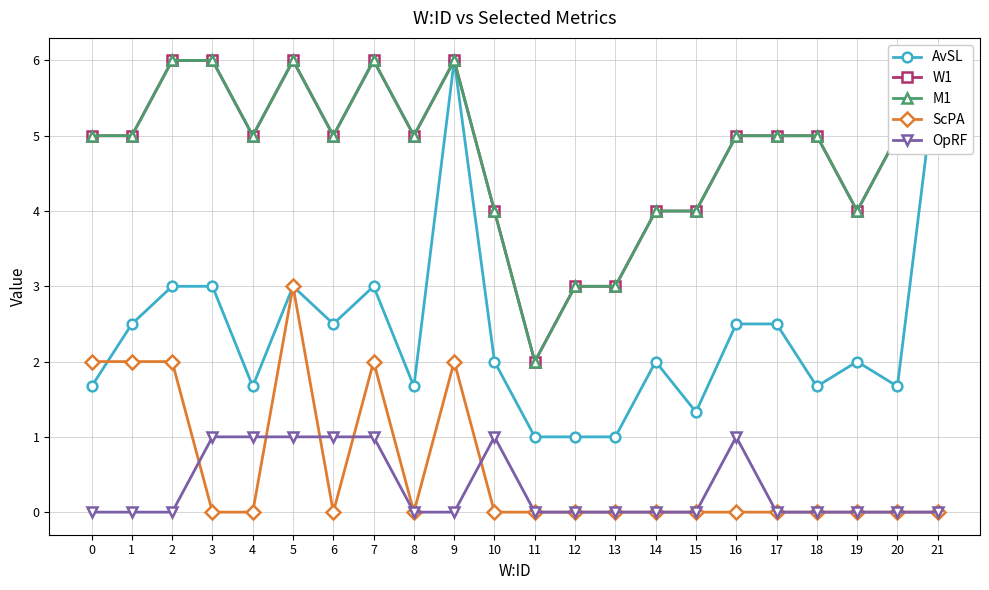

How many interior local valleys does the M1 series have?

5